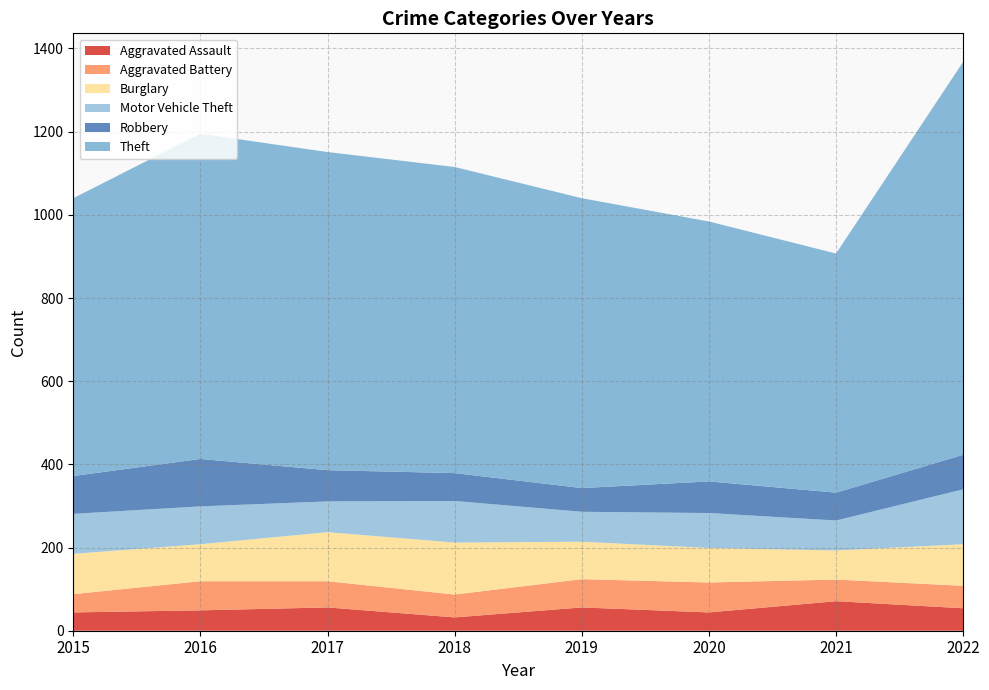

Reading left to right, transcribe all the data shown in this chart.

Aggravated Assault: 2015=44	2016=49	2017=56	2018=32	2019=56	2020=44	2021=71	2022=54
Aggravated Battery: 2015=44	2016=70	2017=63	2018=55	2019=68	2020=72	2021=52	2022=54
Burglary: 2015=97	2016=89	2017=118	2018=125	2019=90	2020=83	2021=70	2022=100
Motor Vehicle Theft: 2015=96	2016=91	2017=74	2018=100	2019=72	2020=84	2021=72	2022=132
Robbery: 2015=91	2016=114	2017=75	2018=67	2019=57	2020=76	2021=67	2022=83
Theft: 2015=668	2016=782	2017=765	2018=736	2019=697	2020=625	2021=575	2022=945